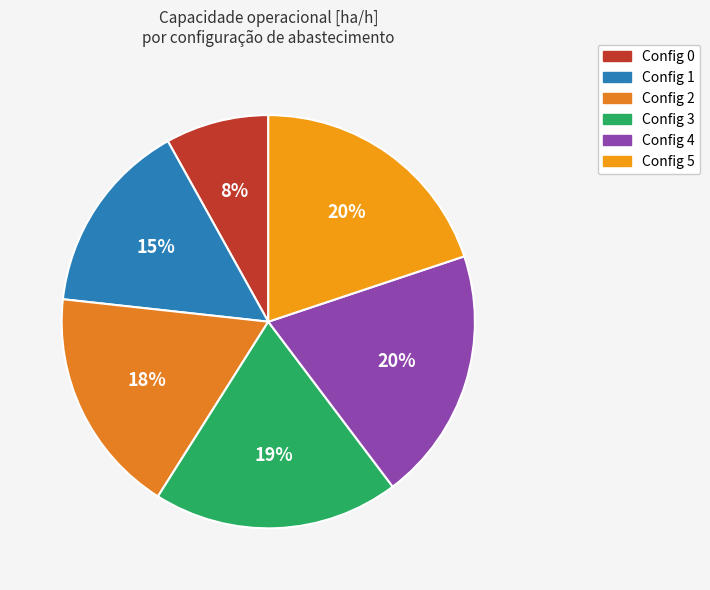

To the nearest percent, what is the average slice percentage?

17%